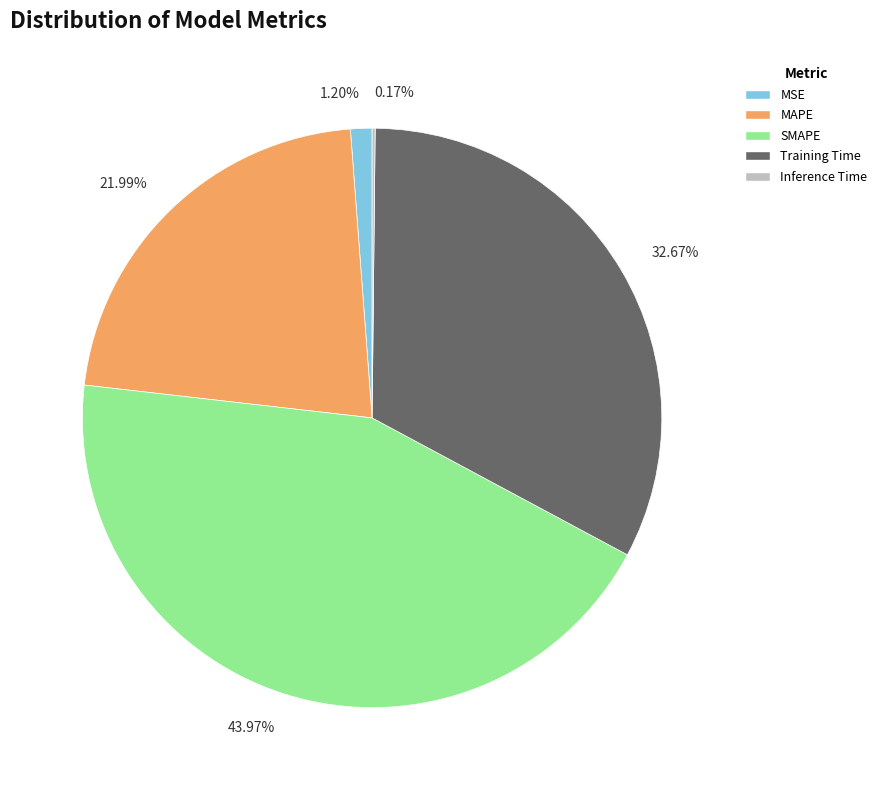

What is the ratio of the value at Training Time to the value at SMAPE?

0.7